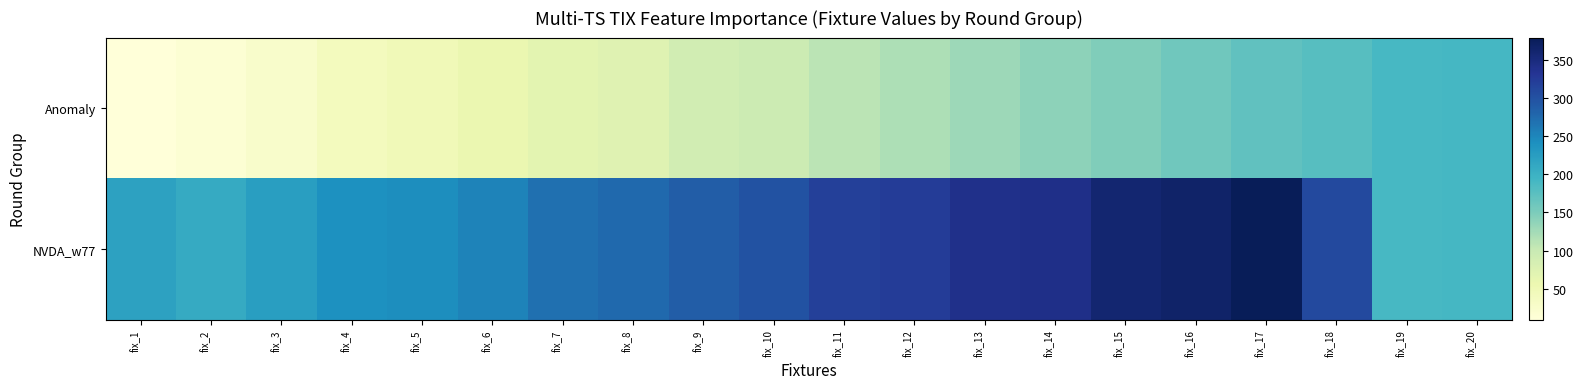

Which series has the largest total across all categories?

NVDA_w77